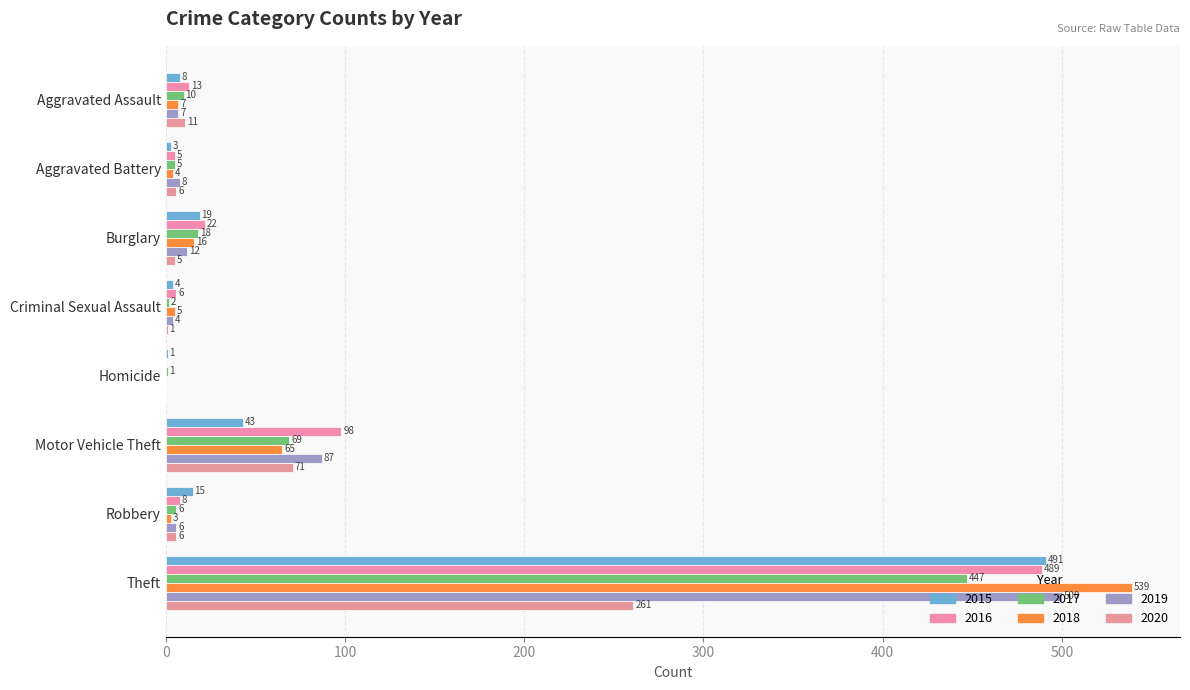

What is the highest value of the 2016 series?

489